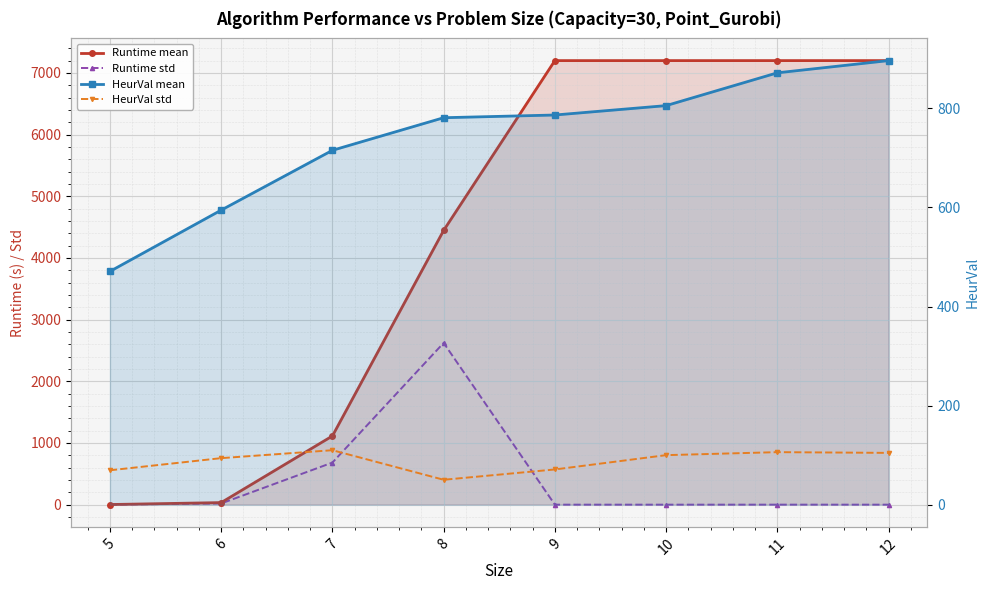

What is the value of the HeurVal std point at the 2nd from the left?

93.9